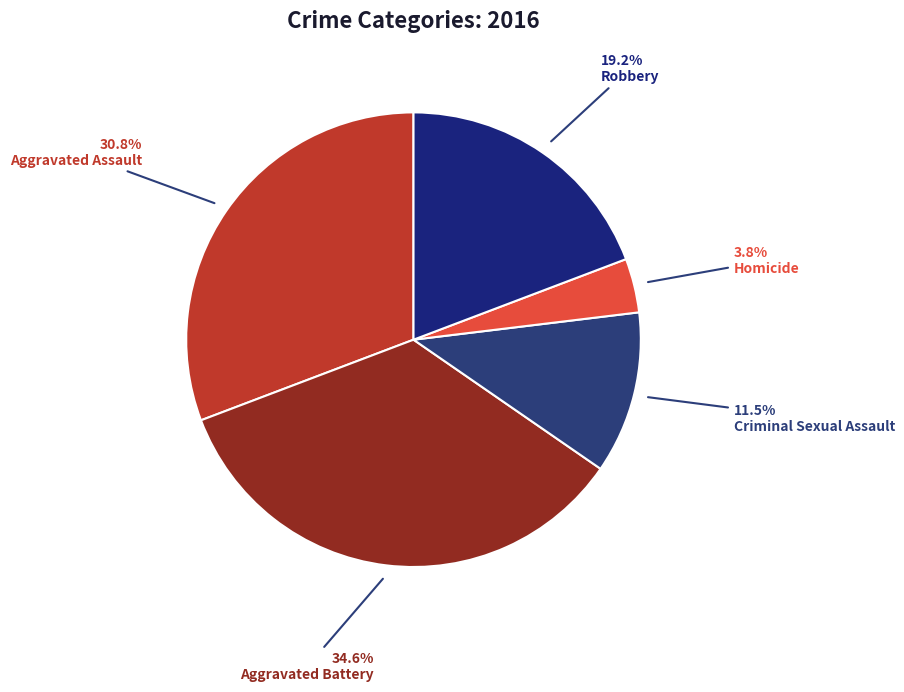

What is the largest slice in the pie chart?

Aggravated Battery